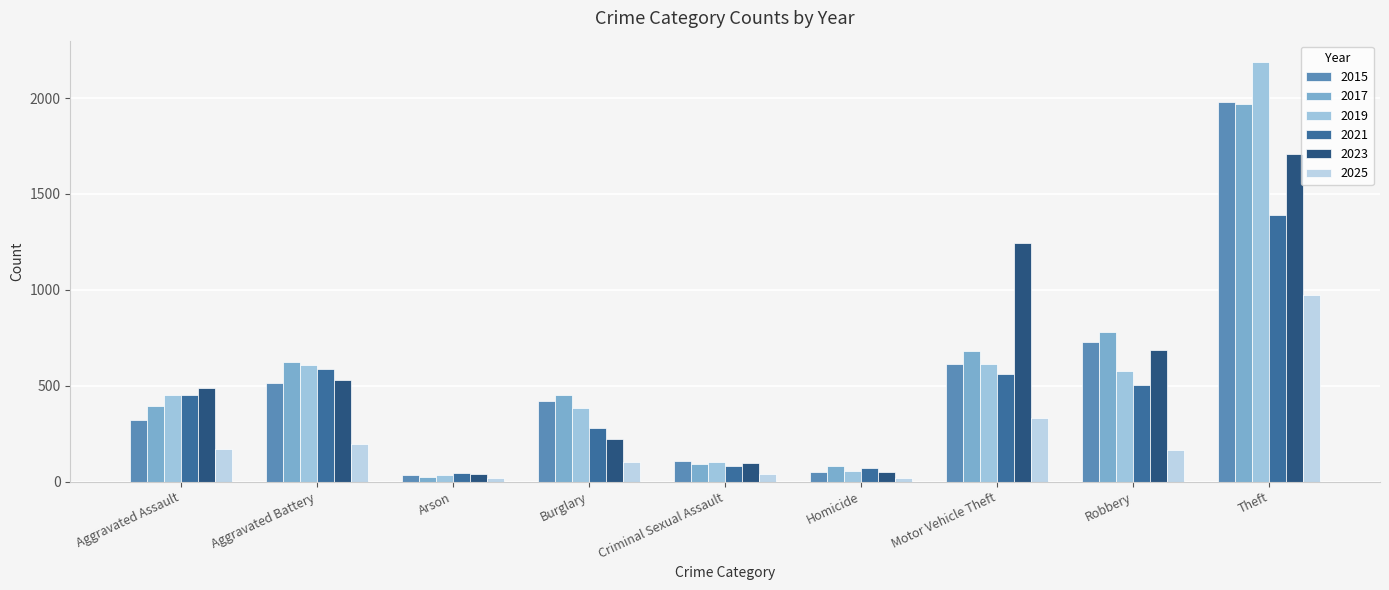

What is the value of the 2021 bar at the 9th from the left?

1392